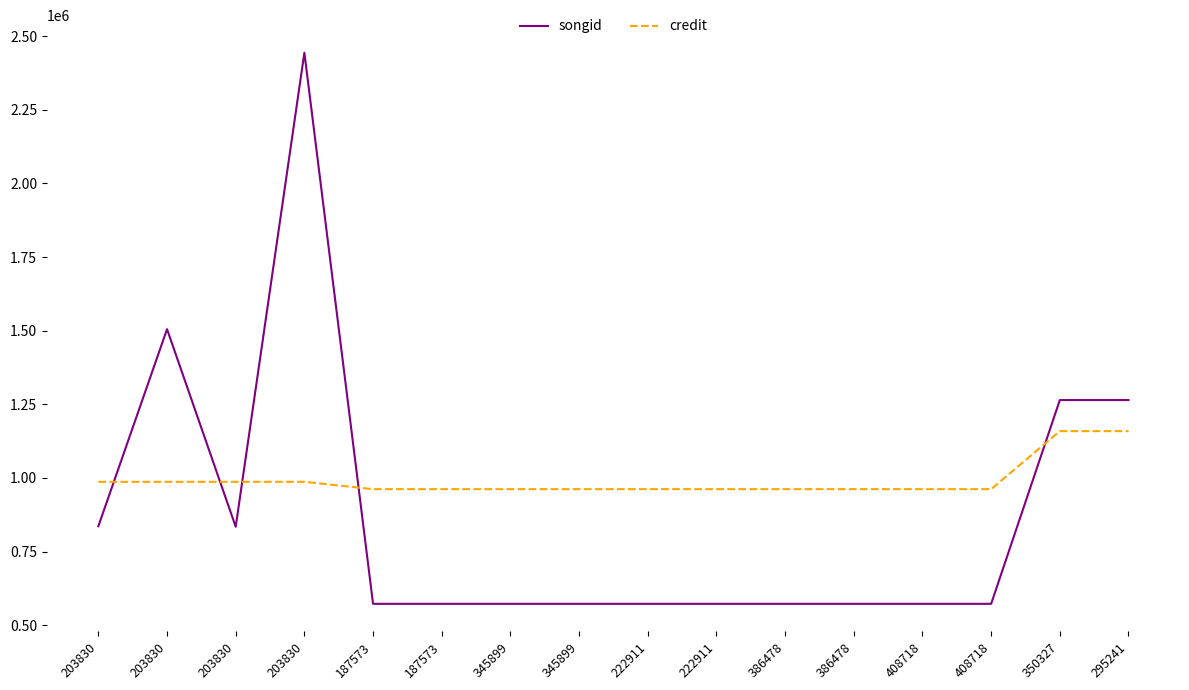

How many values in the songid series exceed 572883?

6